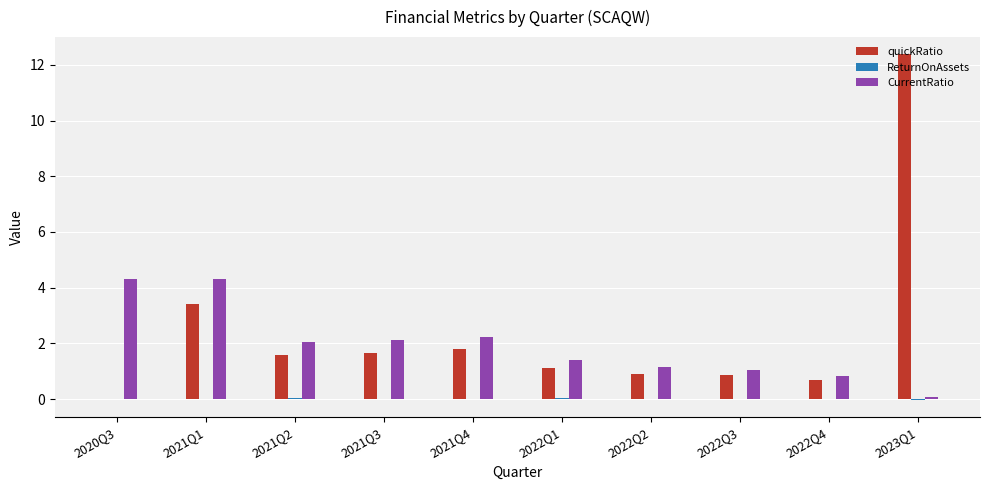

At which label is quickRatio closest to 6?

2021Q1